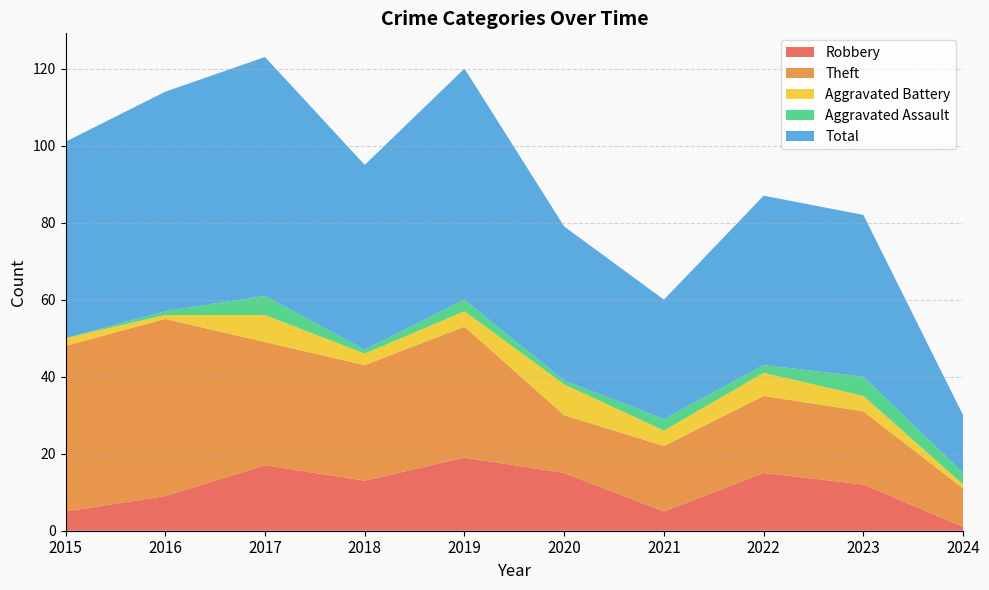

Reading right to left, what are all the values shown in this chart?

Robbery: 1	12	15	5	15	19	13	17	9	5
Theft: 10	19	20	17	15	34	30	32	46	43
Aggravated Battery: 1	4	6	4	8	4	3	7	1	2
Aggravated Assault: 3	5	2	3	1	3	1	5	1	0
Total: 15	42	44	31	40	60	48	62	57	51